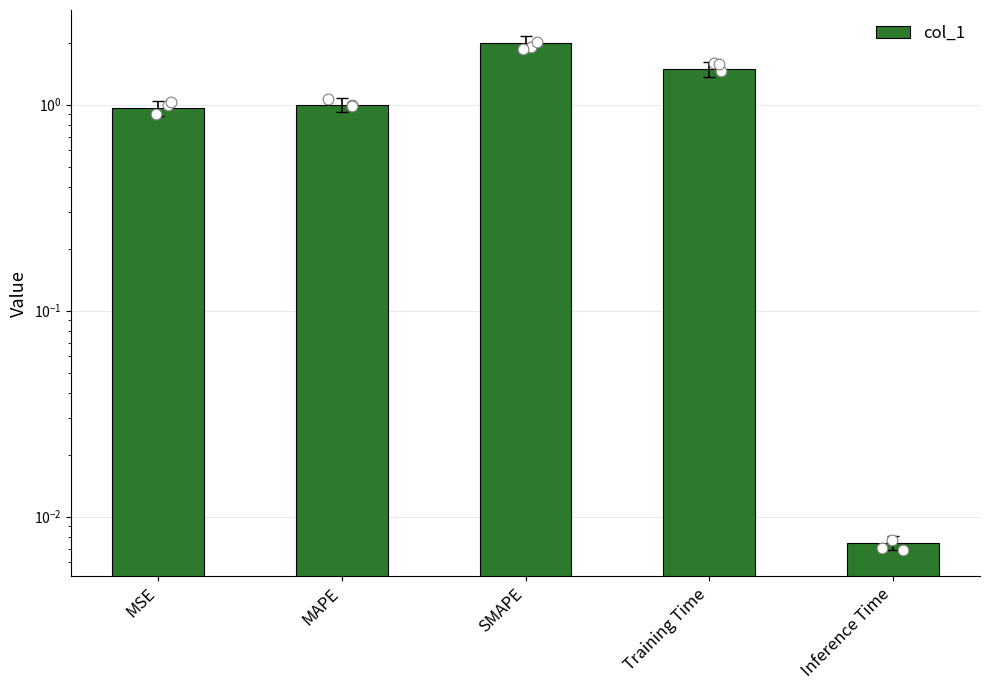

What is the ratio of the value at SMAPE to the value at Training Time?

1.3